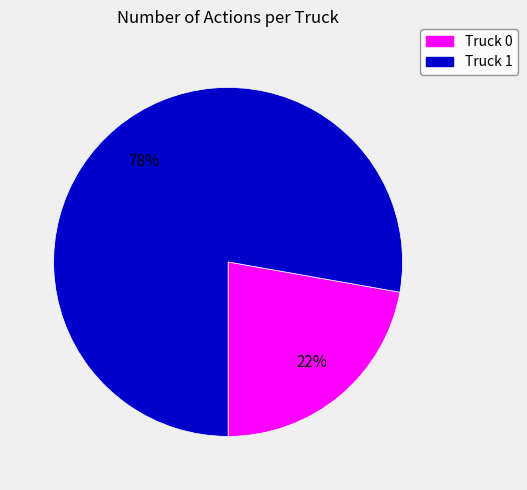

What percentage is the Truck 0 slice, to the nearest percent?

22%